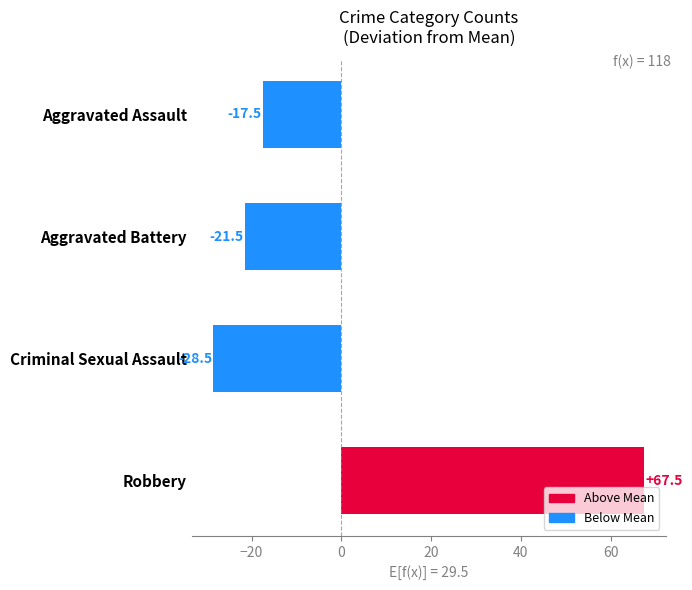

Reading bottom to top, what are all the values shown in this chart?

Robbery=67.5	Criminal Sexual Assault=-28.5	Aggravated Battery=-21.5	Aggravated Assault=-17.5